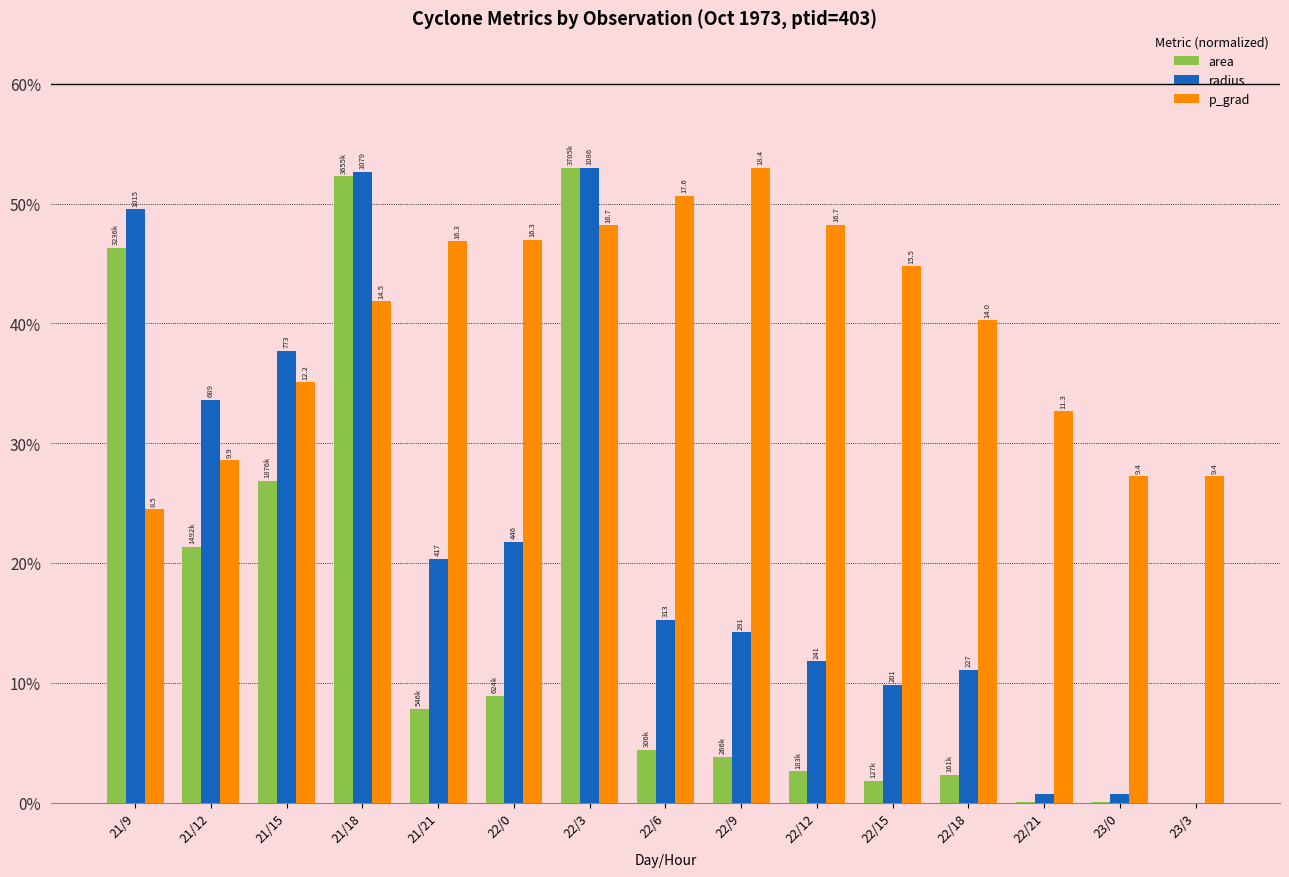

What is the difference between the radius values at 21/21 and 23/0?

19.7